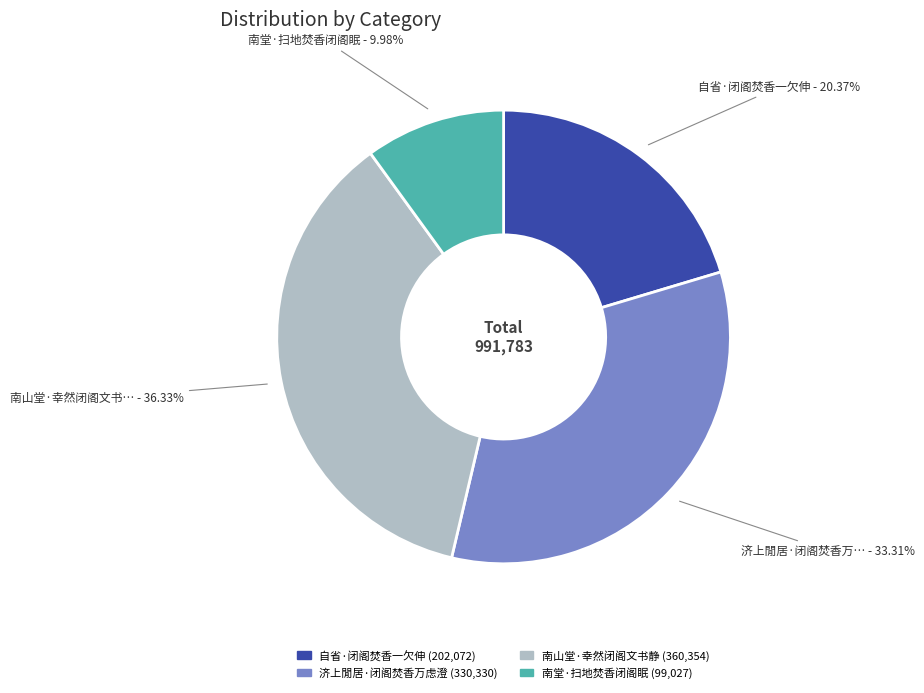

How many segments does this pie chart have?

4